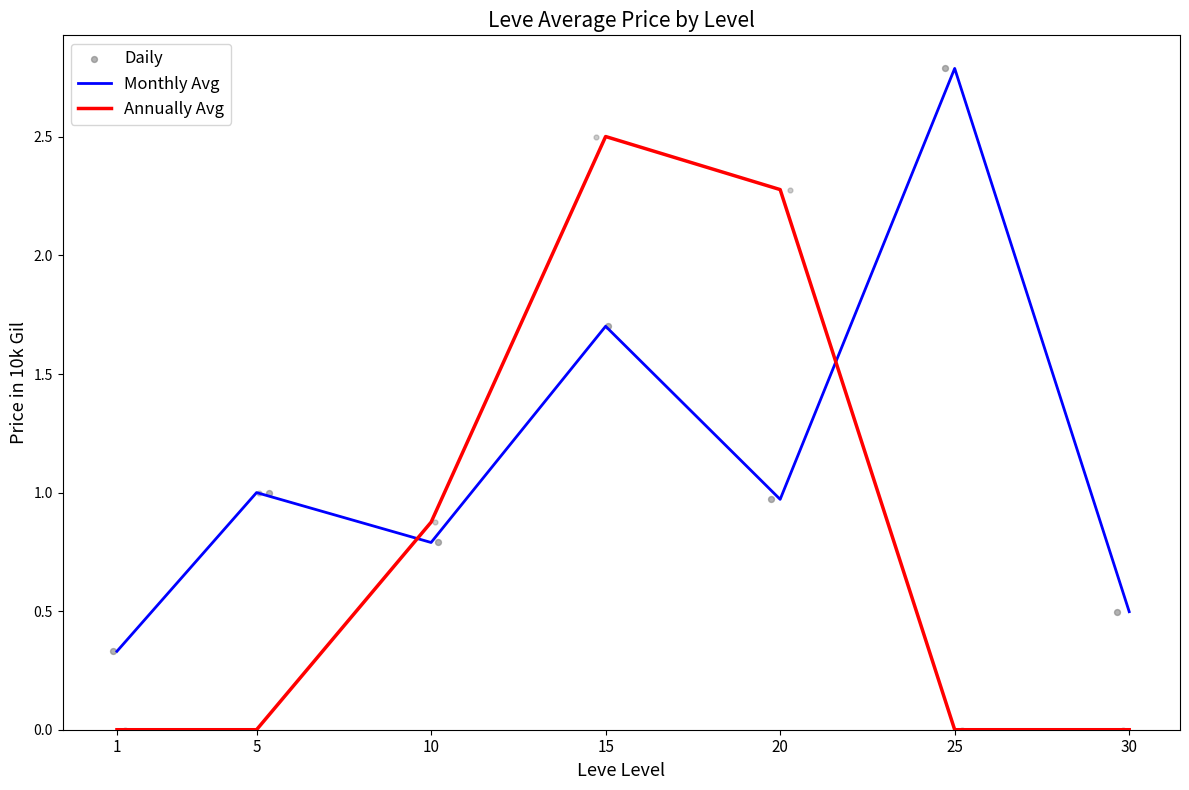

Which series reaches the maximum Y coordinate?

Monthly Avg